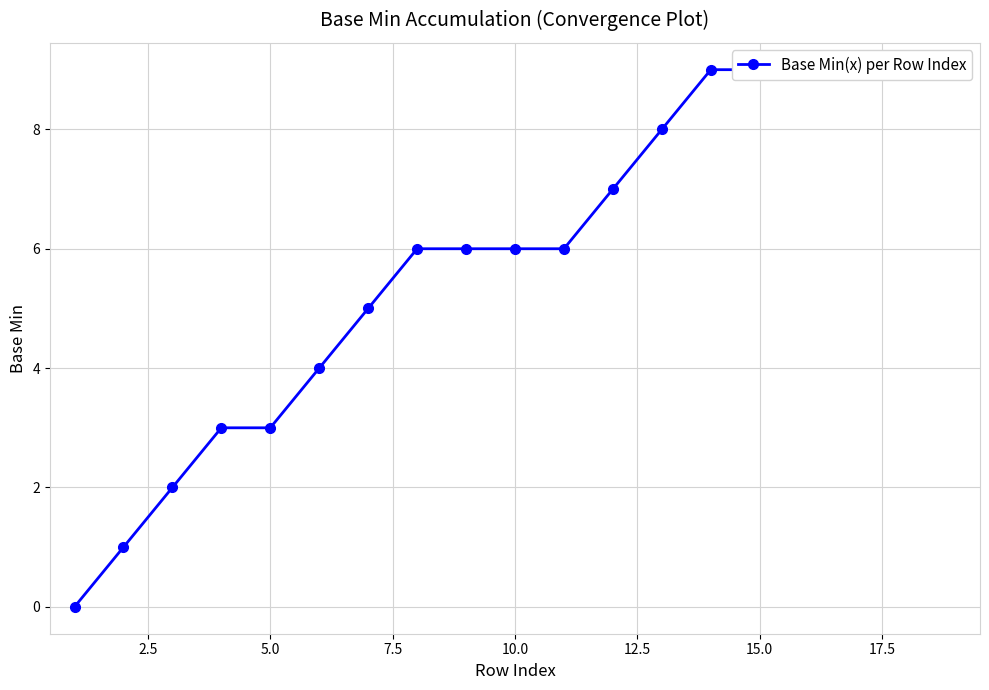

True or false: there are more than 2 points higher than both neighbors.

False